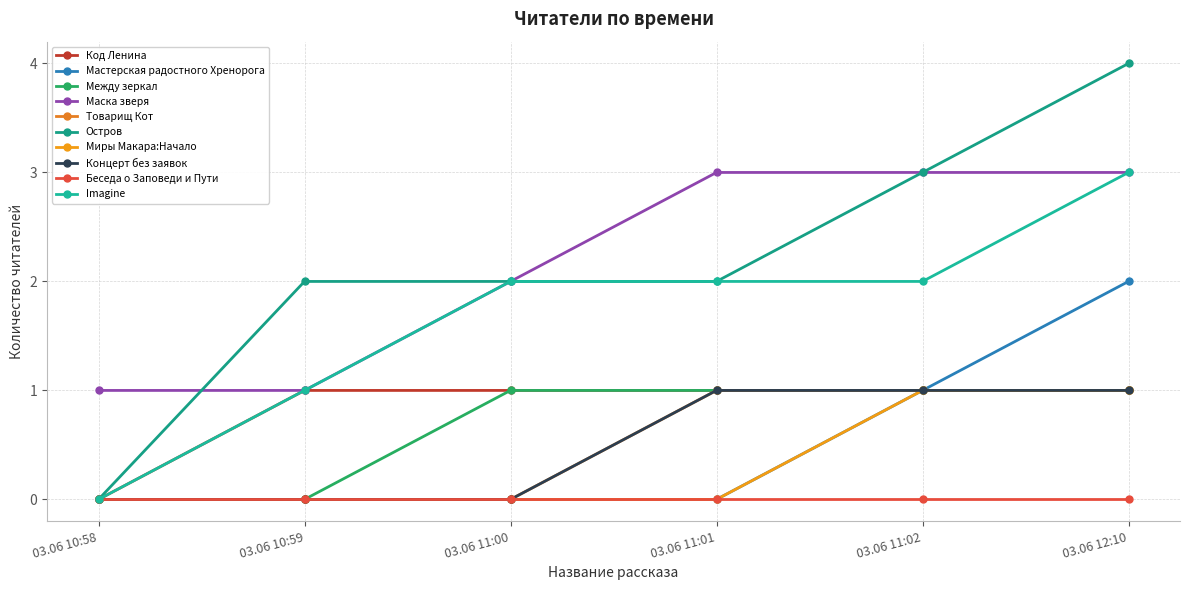

Is this an area chart (filled region under the line)?

No